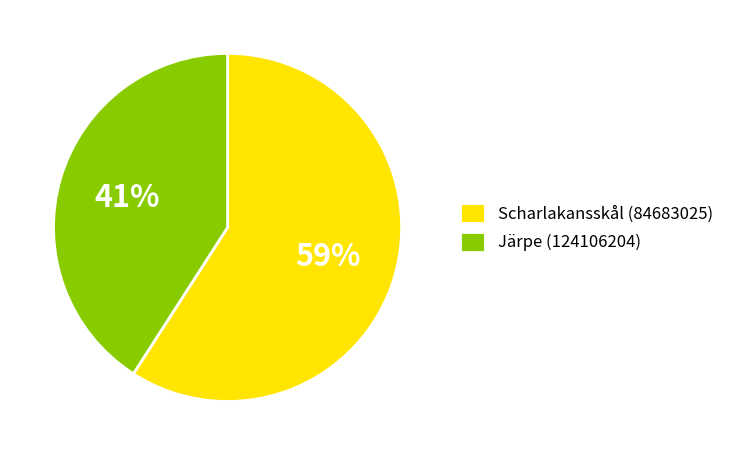

To the nearest percent, what portion does Scharlakansskål (84683025) represent?

59%